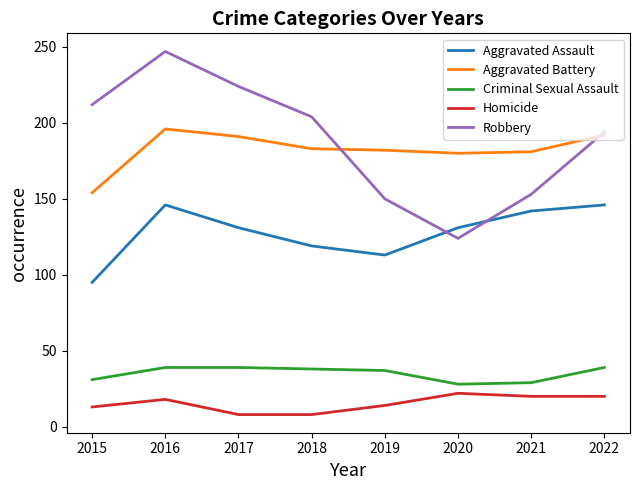

Does the chart display data point markers on the line(s)?

No